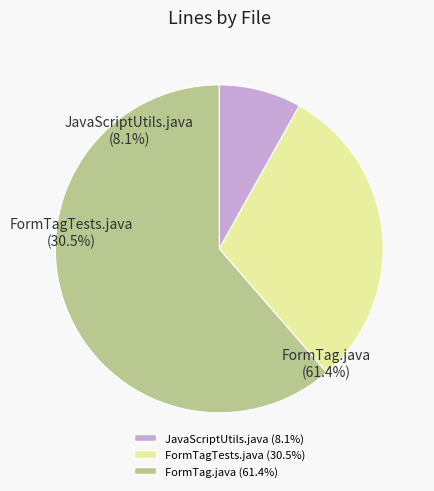

Between FormTag.java and JavaScriptUtils.java, which is larger?

FormTag.java